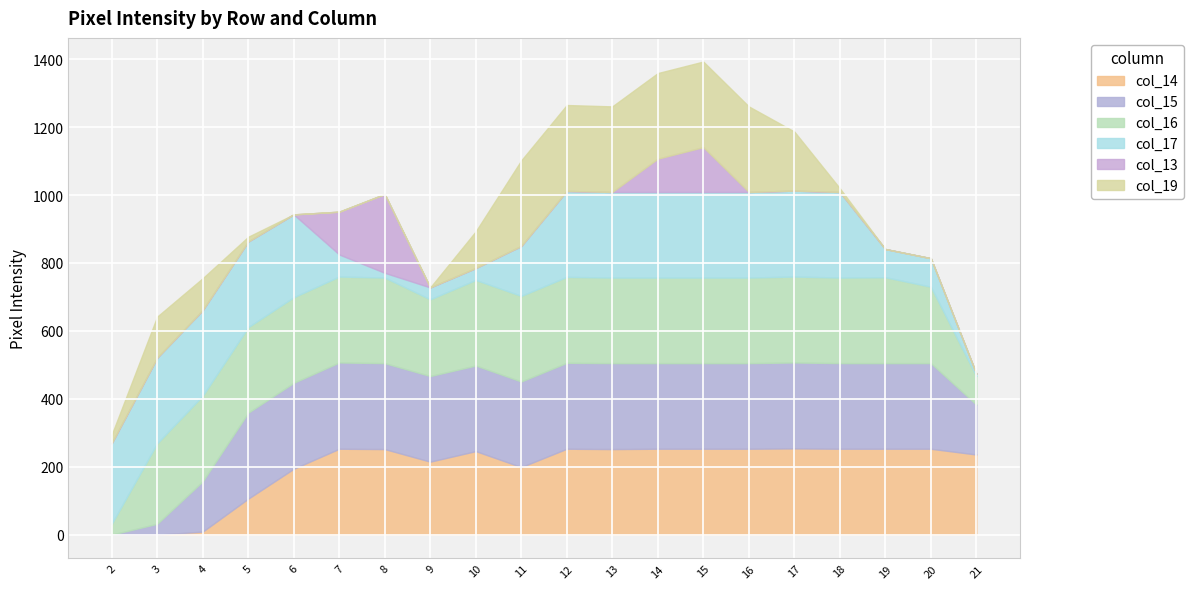

List the series in order of their peak value, highest first.

col_14, col_15, col_16, col_17, col_19, col_13